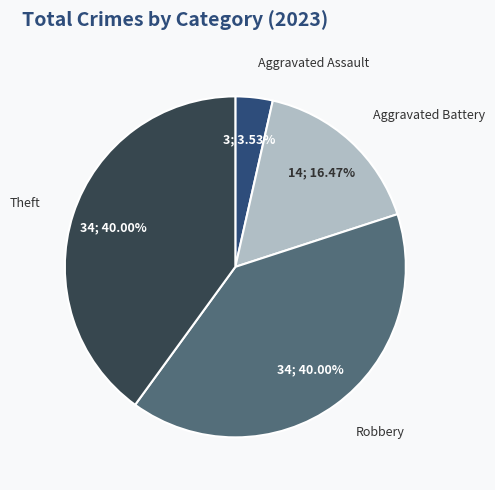

Do Robbery and Aggravated Battery together represent more than half of the pie?

Yes